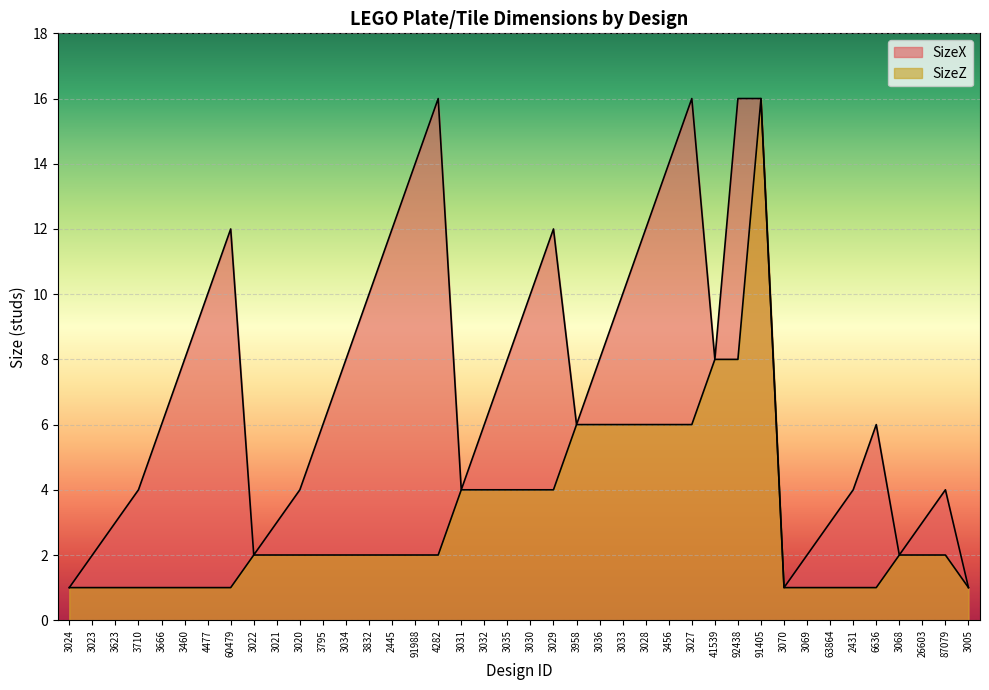

Between 4477 and 3068, which series saw the biggest shift?

SizeX